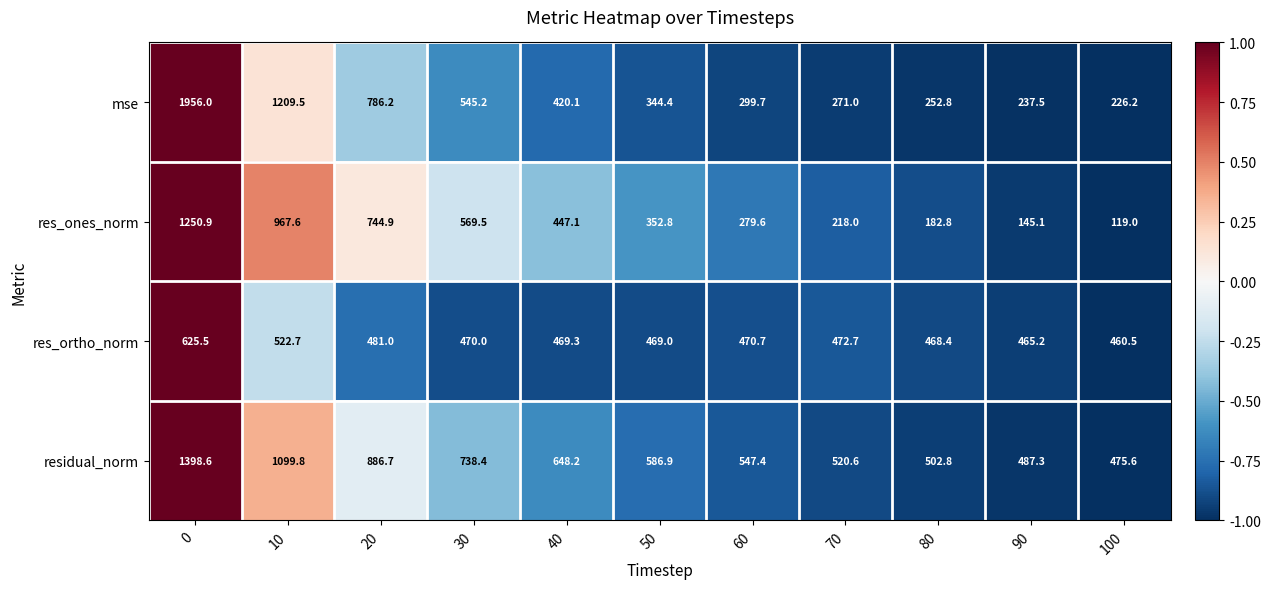

Rank the series at 100 from lowest to highest value.

res_ones_norm, mse, res_ortho_norm, residual_norm